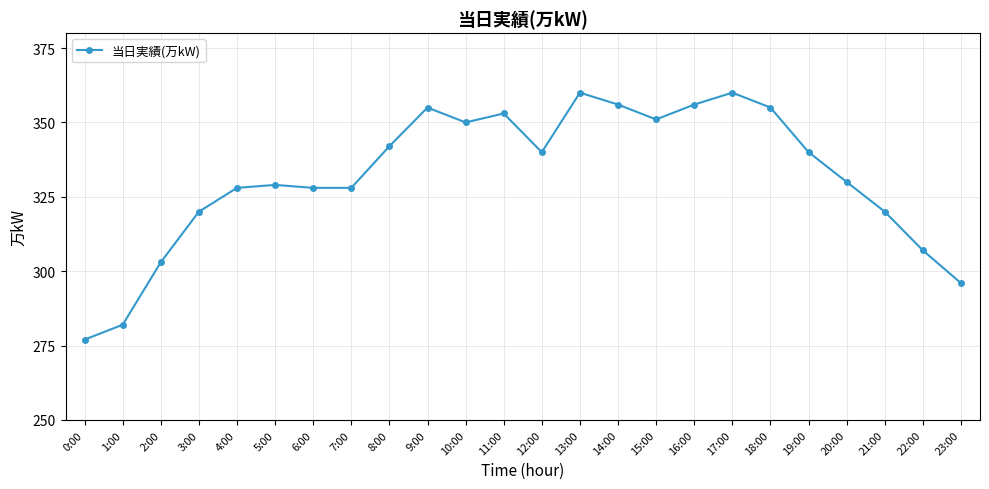

Read the value at 0:00, to the nearest 10.

280